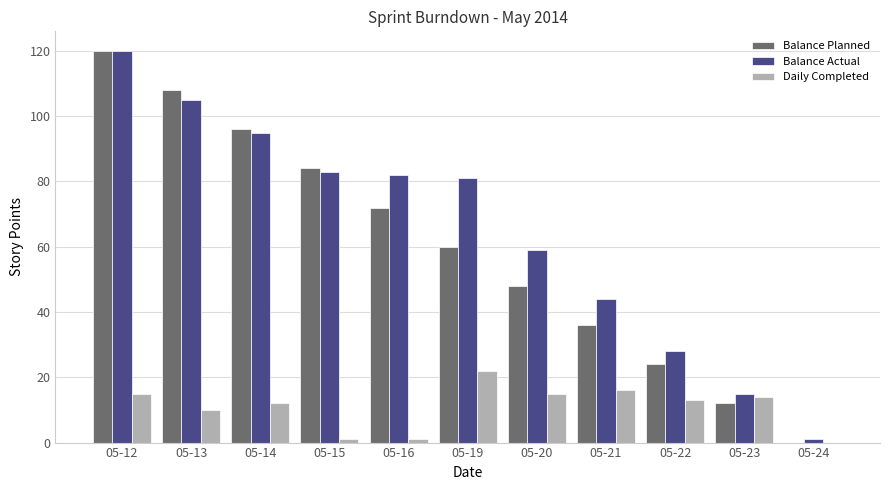

Which series changed the most between 05-15 and 05-23?

Balance Planned